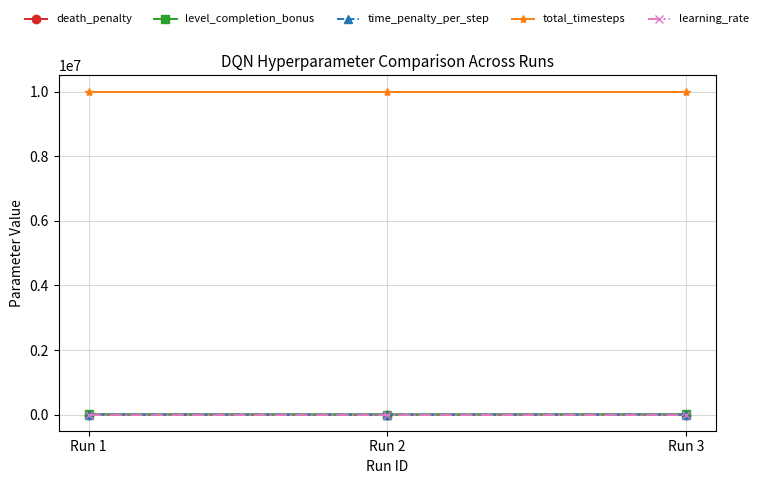

Is the value of level_completion_bonus at Run 2 greater than the value of total_timesteps at Run 2?

No